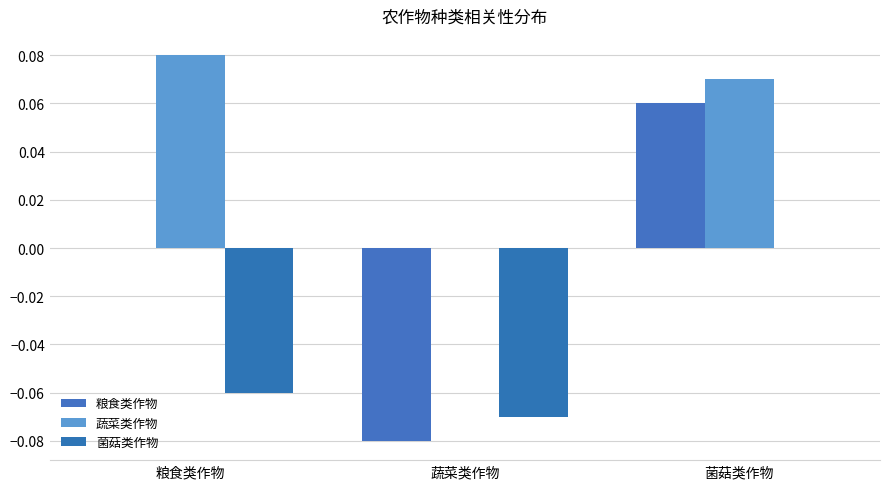

How many groups of bars are there?

3